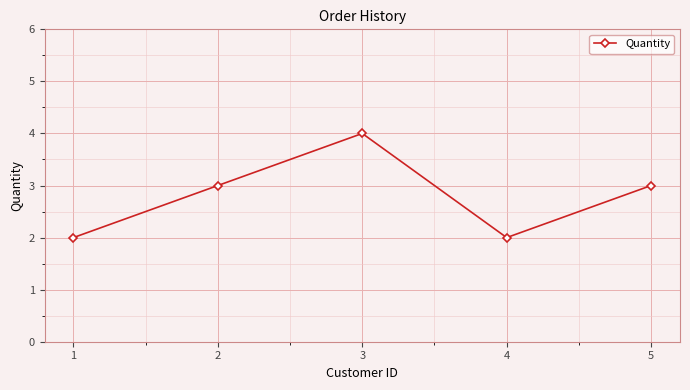

Reading left to right, list all the values displayed in this chart.

2	3	4	2	3